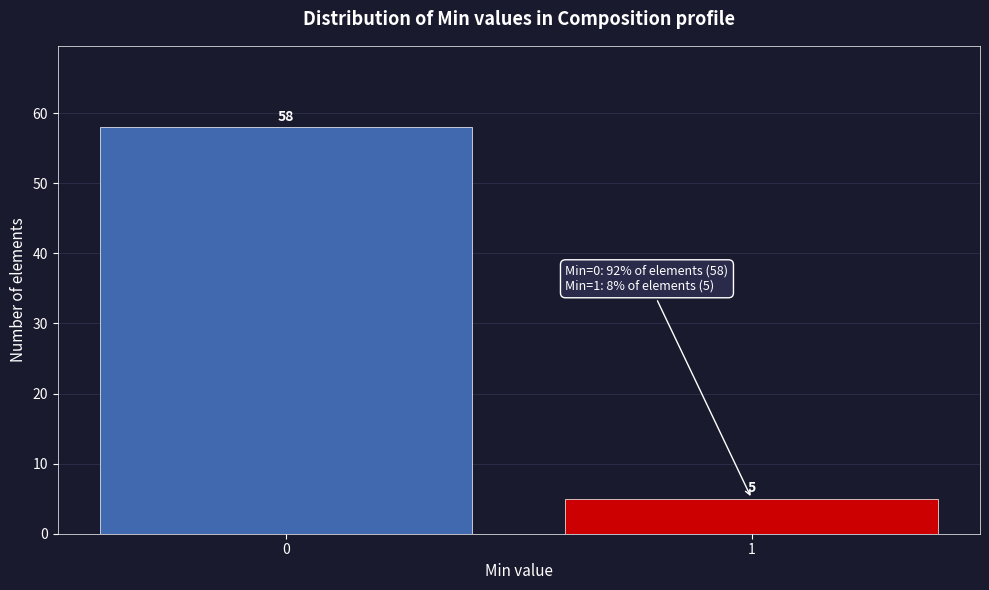

Reading left to right, list all the values displayed in this chart.

58	5